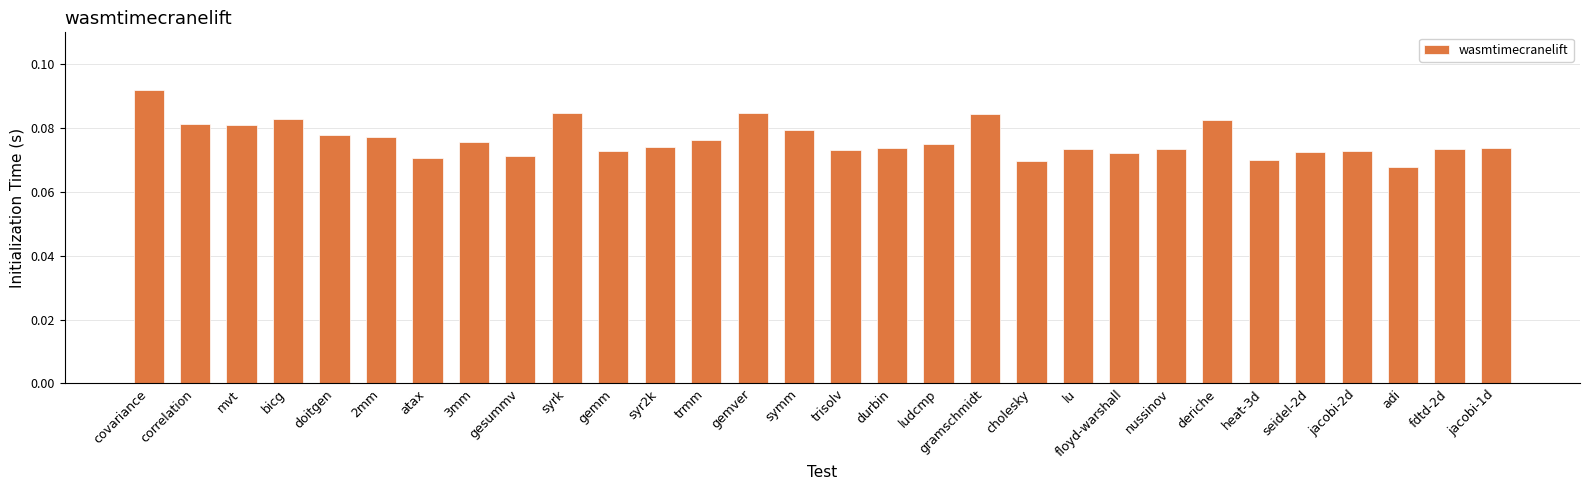

What is the sum of all values?

2.3